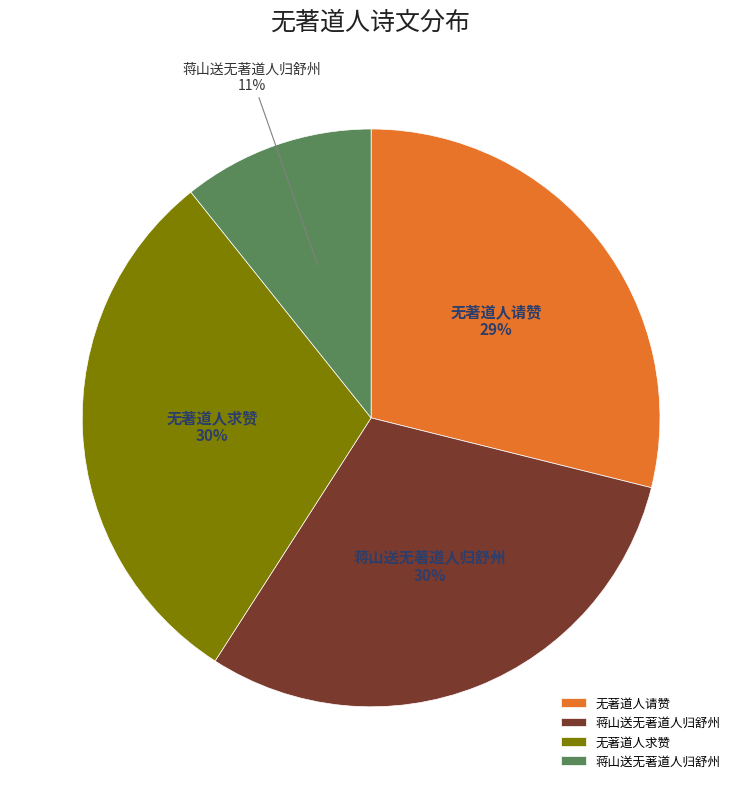

To the nearest percent, what is the difference between the largest and smallest slice percentages?

19%